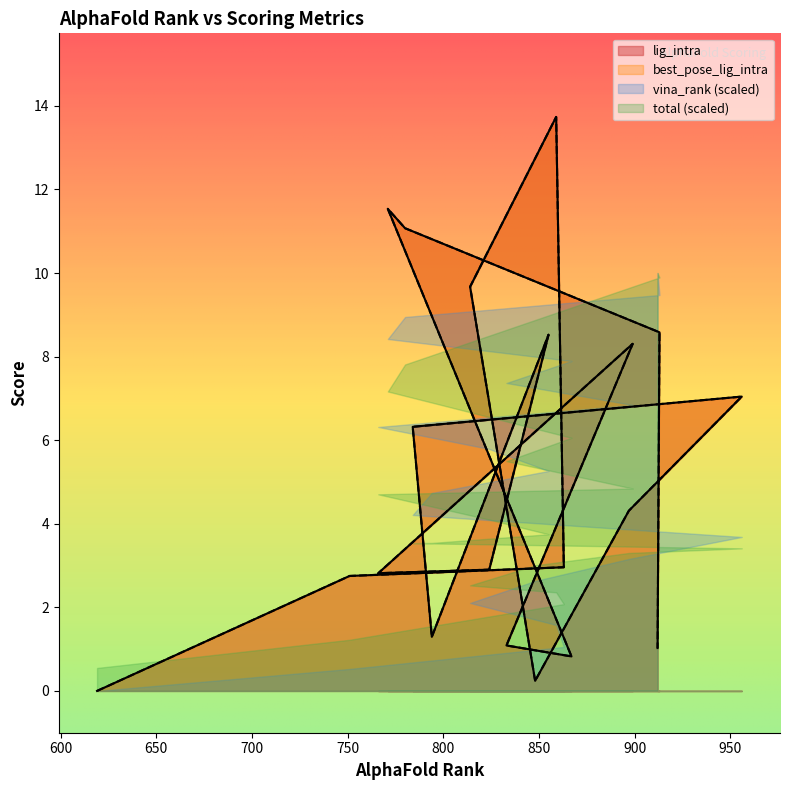

The value of best_pose_lig_intra at 619 is -5.0. True or false?

False